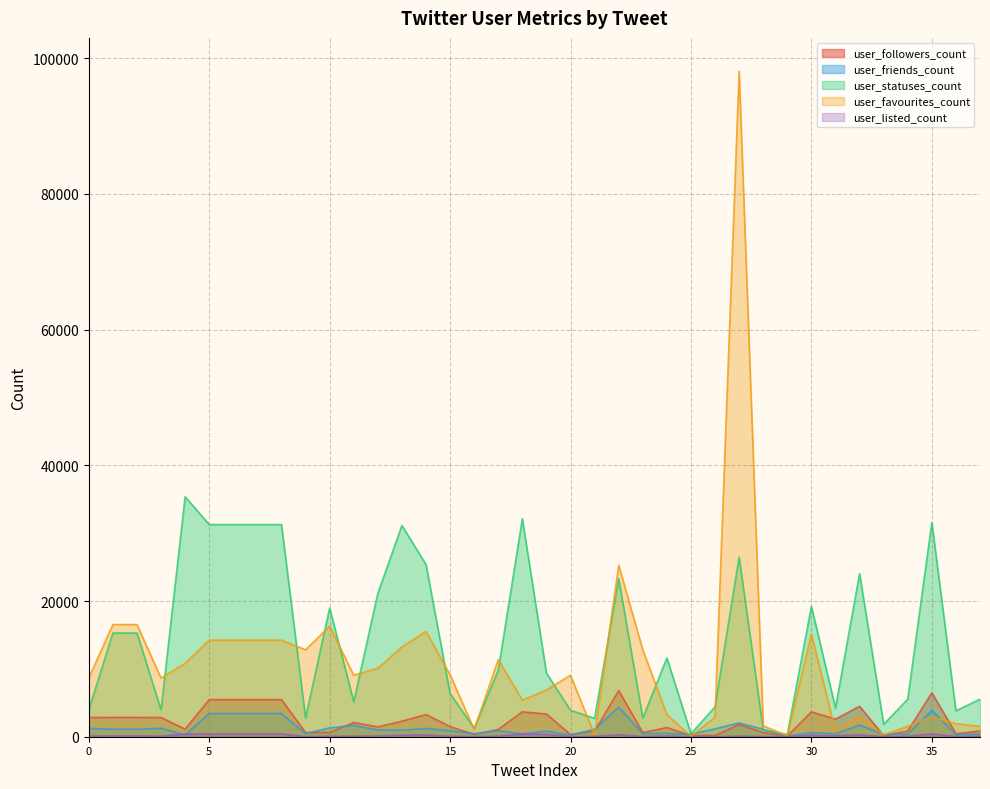

Reading right to left, what are all the values shown in this chart?

user_followers_count: 859	447	6465	859	141	4490	2589	3666	93	601	1790	186	180	1354	612	6795	847	314	3347	3675	1077	336	1502	3262	2290	1450	2099	623	612	5472	5472	5472	5472	1120	2824	2850	2850	2824
user_friends_count: 414	301	3890	414	341	1718	444	612	83	1086	2041	1165	375	490	450	4361	1115	238	830	423	875	446	874	1225	962	1006	1673	1305	450	3422	3422	3422	3422	280	1236	1109	1109	1236
user_statuses_count: 5539	3810	31571	5539	1832	24035	4233	19199	322	1033	26473	4415	437	11608	2748	23291	2711	3890	9377	32135	9795	1244	6356	25372	31137	21126	5142	18967	2748	31270	31270	31270	31270	35374	3955	15287	15287	3955
user_favourites_count: 1536	1916	2966	1536	260	3034	815	15127	152	1601	98098	2888	53	3248	12805	25287	241	9057	6895	5396	11362	1053	9129	15524	13233	10090	9063	16300	12805	14241	14241	14241	14241	10814	8644	16531	16531	8644
user_listed_count: 72	29	415	72	19	261	139	210	0	37	87	4	8	103	15	285	55	9	347	366	88	22	66	255	225	114	76	70	15	402	402	402	402	380	92	122	122	92